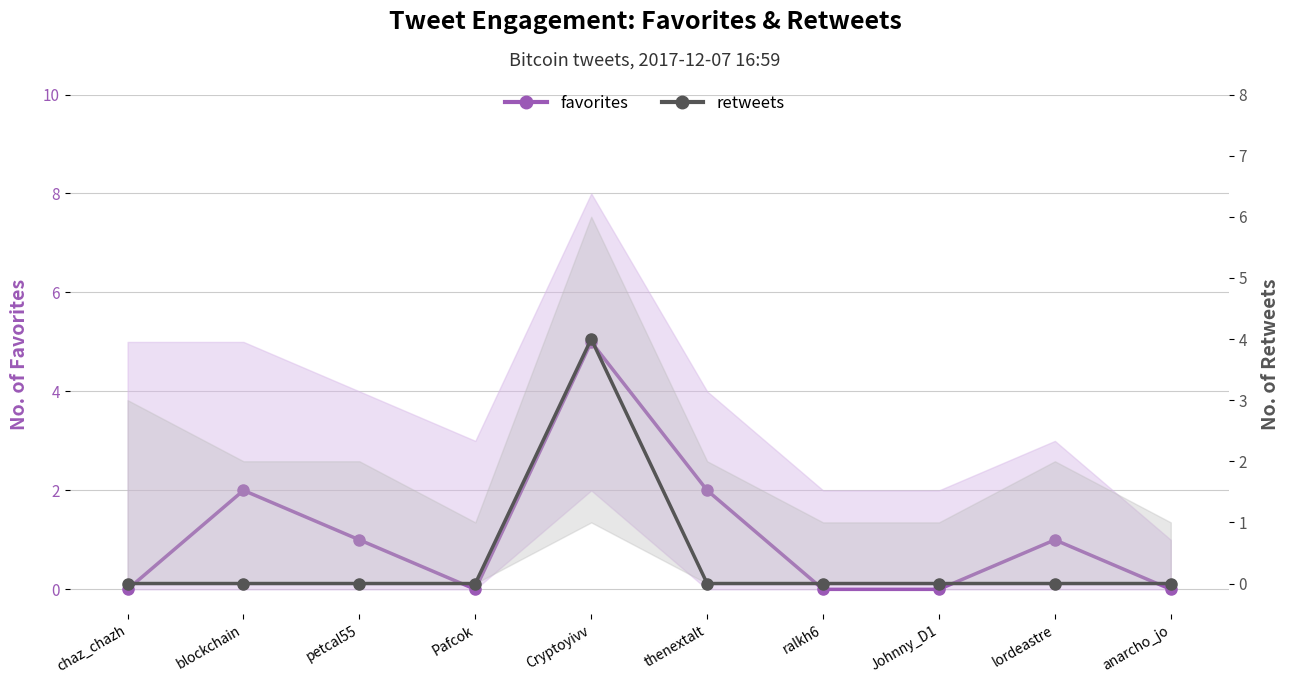

What are all the series names shown in the legend?

favorites, retweets